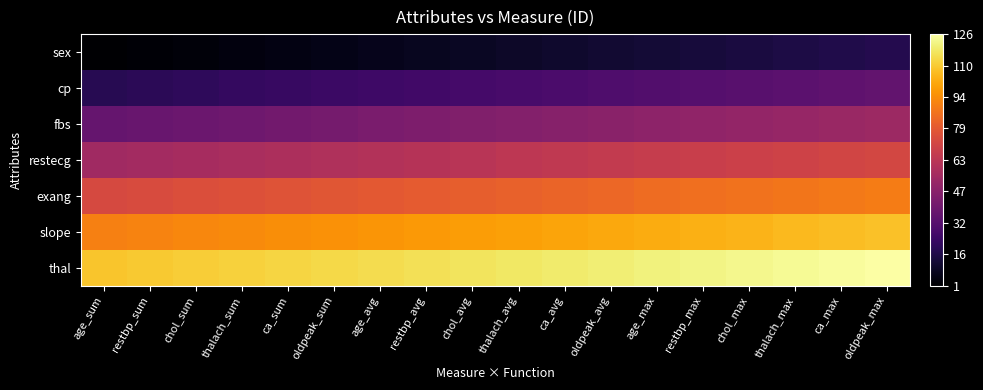

What is the total value across all series at restbp_avg?

434